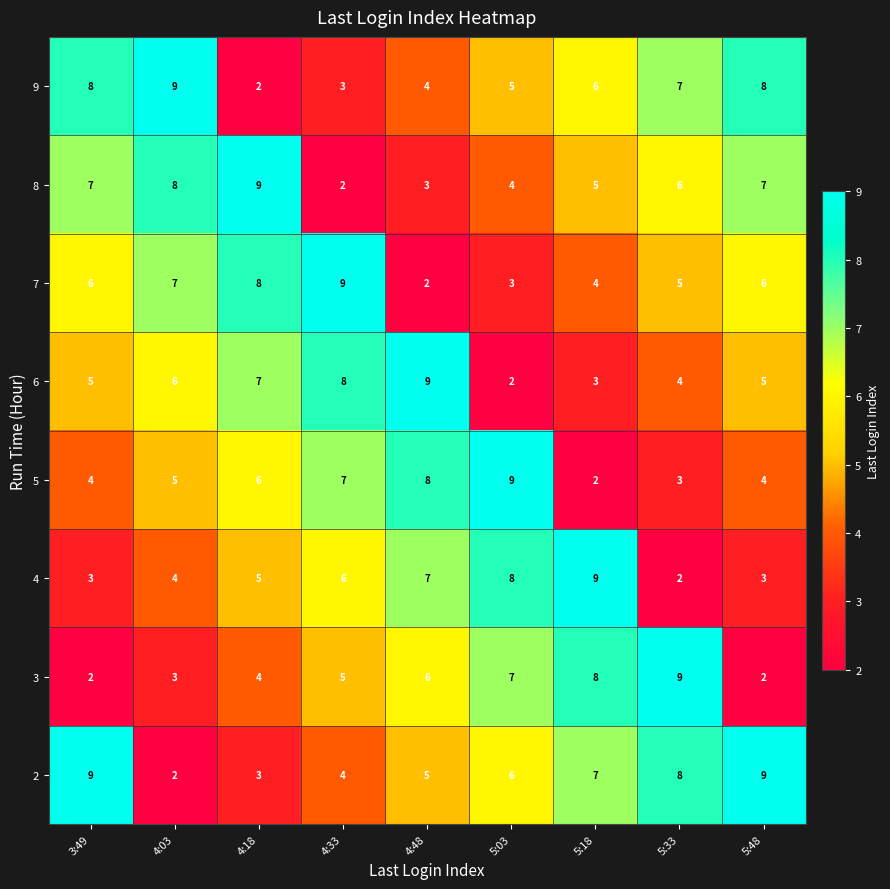

What is the sum of the 5 values at 4:33 and 5:03?

16